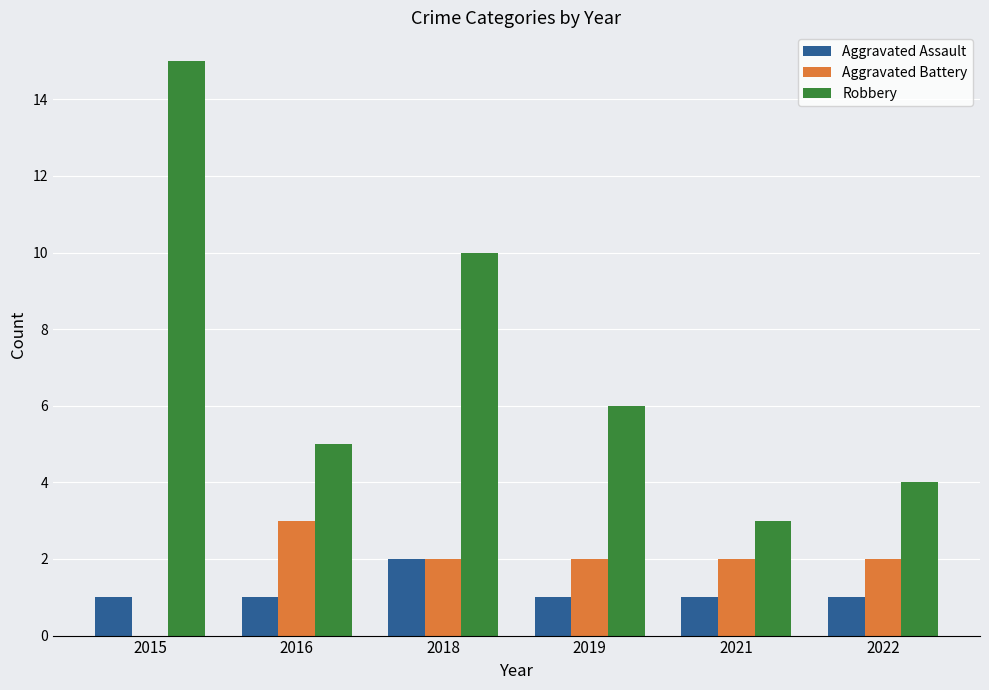

What are all the series names shown in the legend?

Aggravated Assault, Aggravated Battery, Robbery